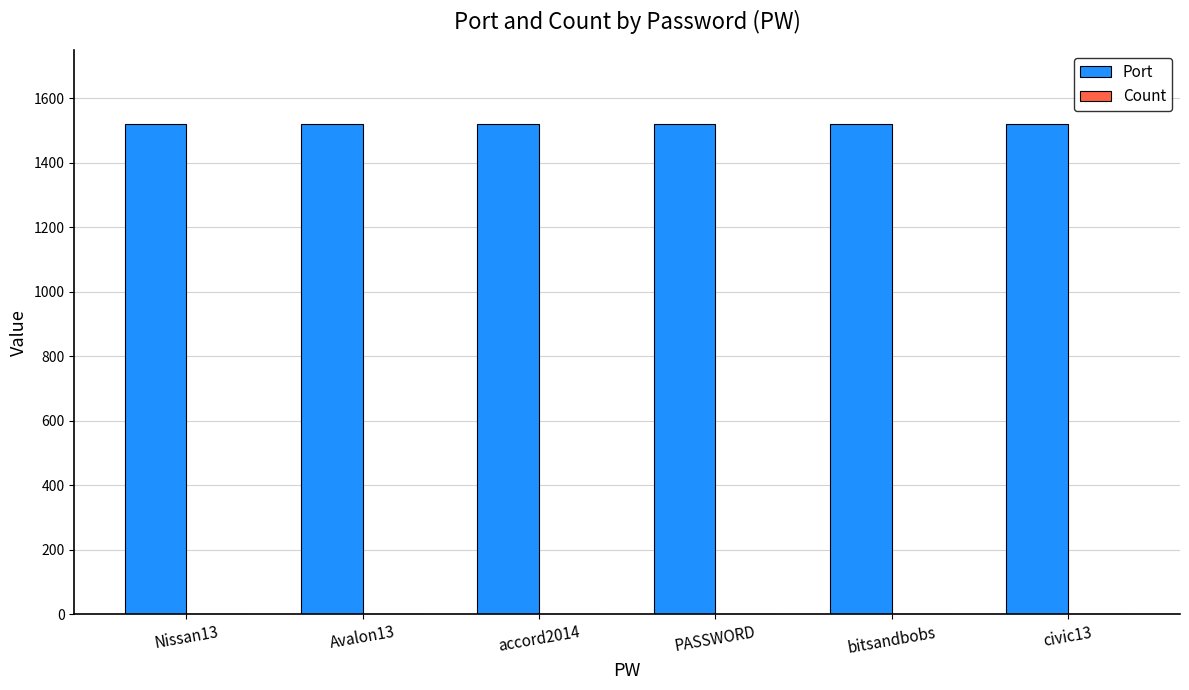

How many distinct data groups are displayed?

2